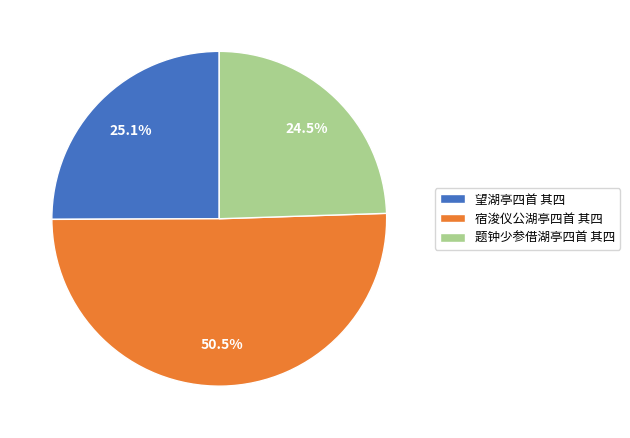

Does 宿浚仪公湖亭四首 其四 account for over 50% of the chart?

Yes